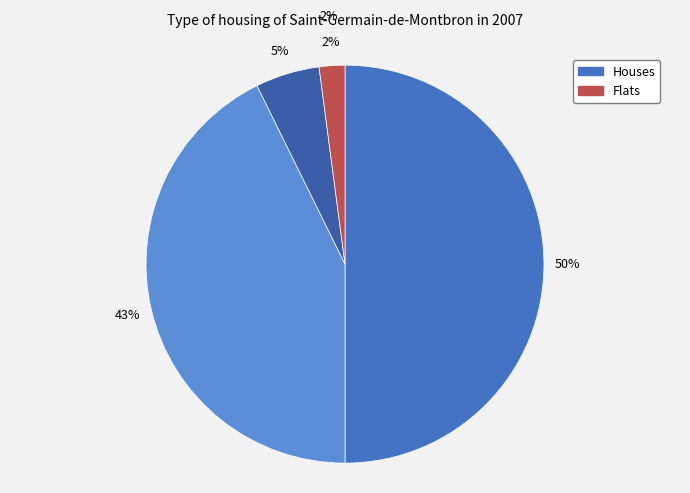

Does 5 represent more than half of the total?

No